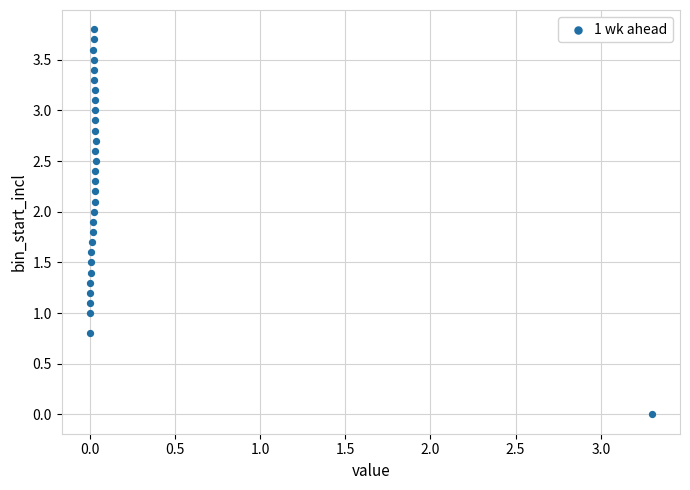

What is the range of X values (max minus min)?

3.3